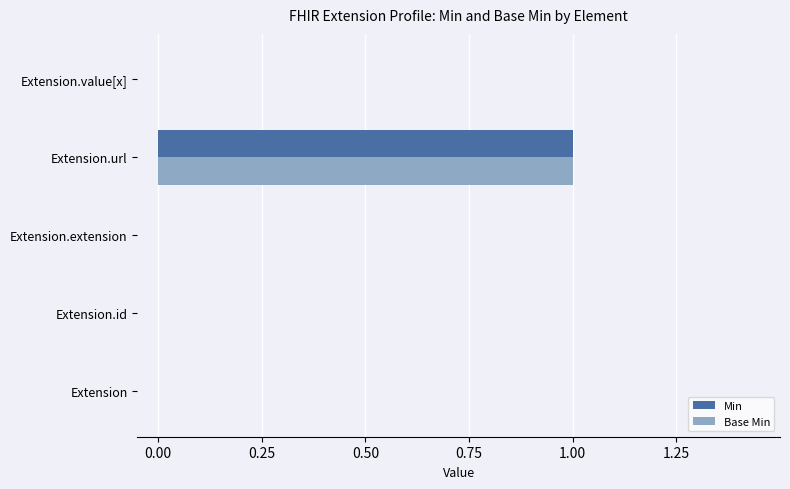

The Min series shows 0 at Extension. True or false?

True